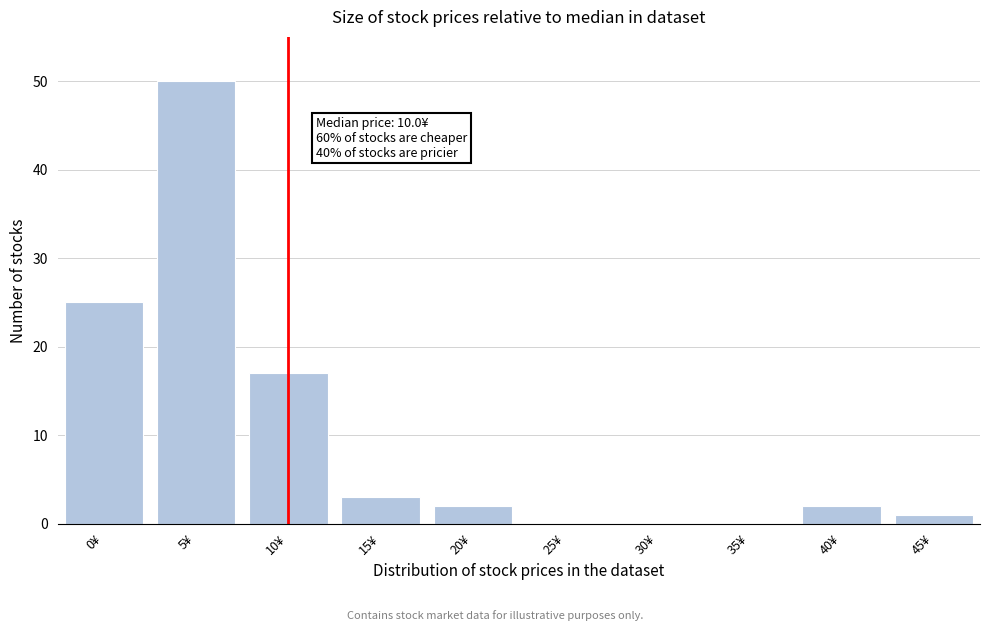

Reading left to right, transcribe all the data shown in this chart.

0¥=25	5¥=50	10¥=17	15¥=3	20¥=2	25¥=0	30¥=0	35¥=0	40¥=2	45¥=1